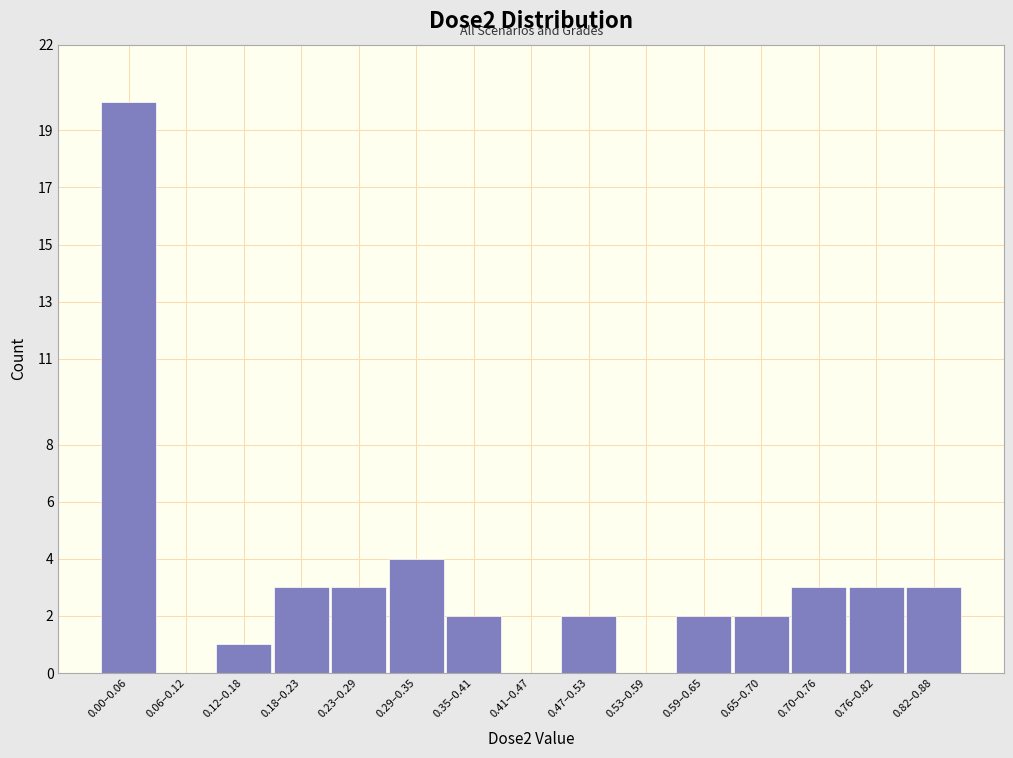

Reading left to right, extract all data points from this chart.

0.00–0.06=20	0.06–0.12=0	0.12–0.18=1	0.18–0.23=3	0.23–0.29=3	0.29–0.35=4	0.35–0.41=2	0.41–0.47=0	0.47–0.53=2	0.53–0.59=0	0.59–0.65=2	0.65–0.70=2	0.70–0.76=3	0.76–0.82=3	0.82–0.88=3